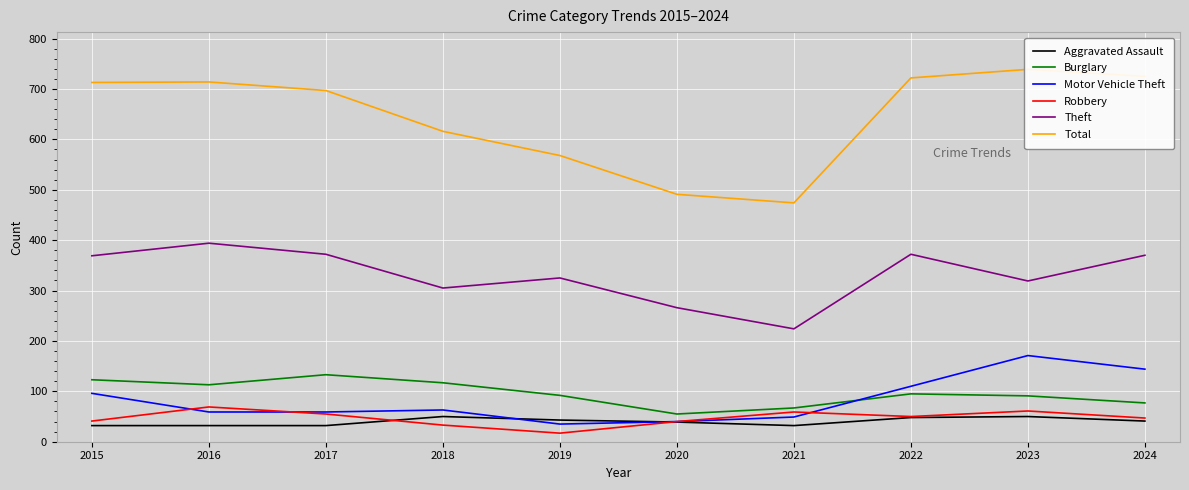

What is the total value across all series at 2016?

1381